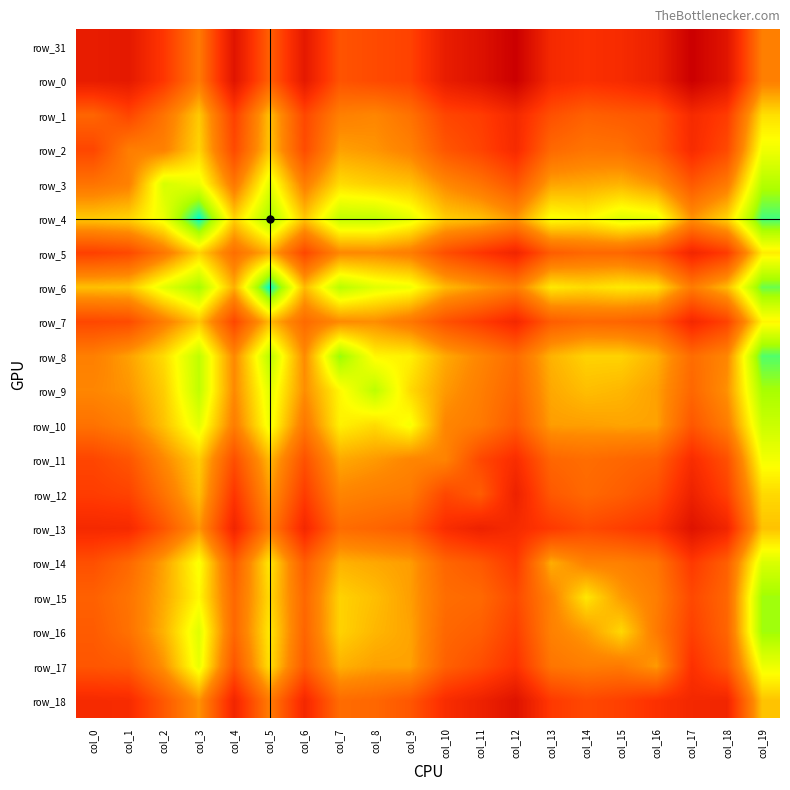

What is the spread (max minus min) of values at col_4?

2.9